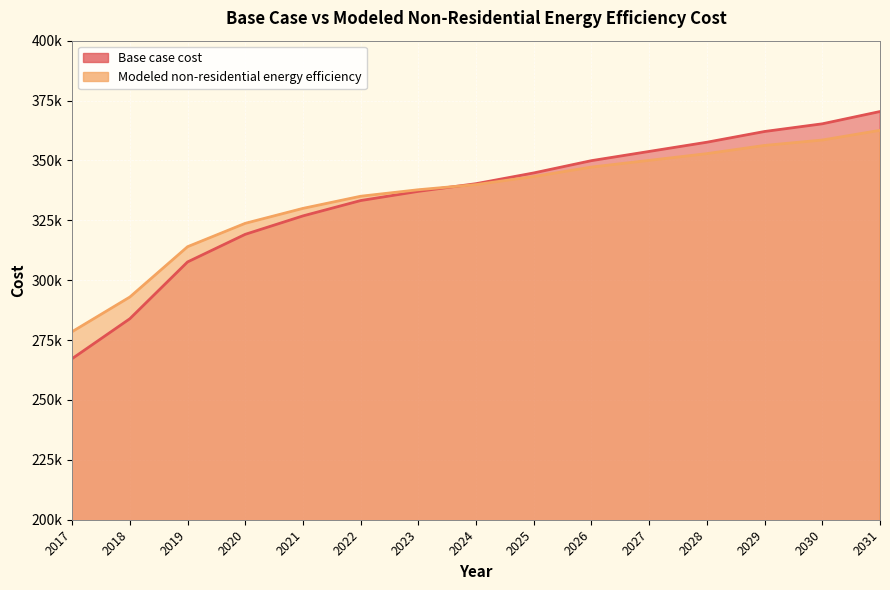

Is the value of Modeled non-residential energy efficiency at 2021 greater than the value of Base case cost at 2017?

Yes